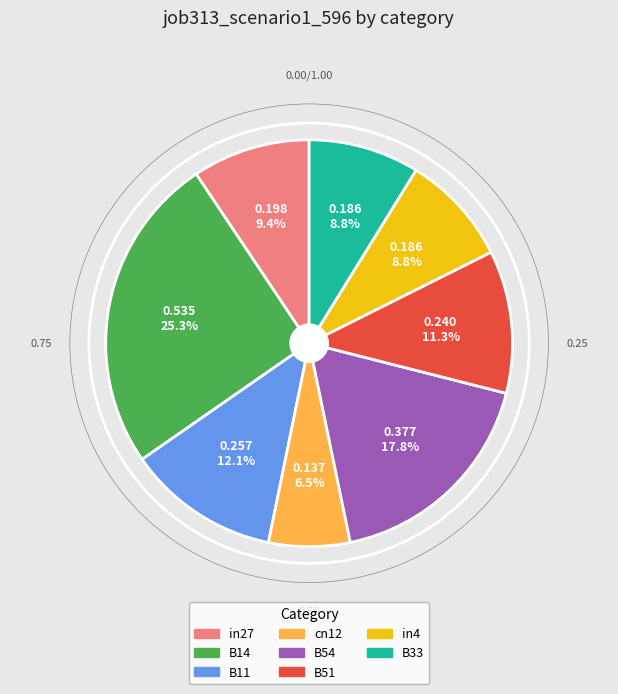

Does any single category account for the majority?

No